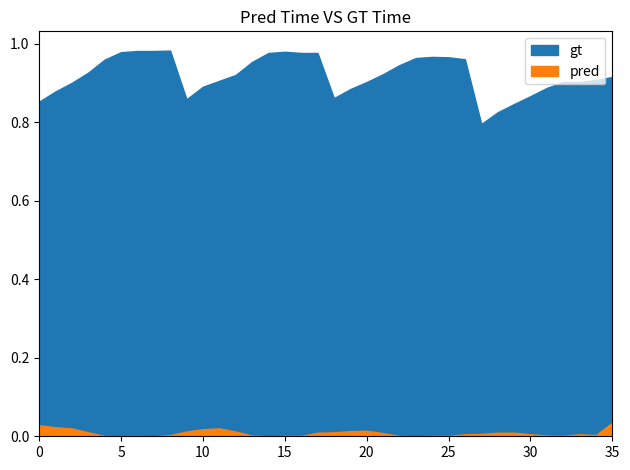

Where is gt nearest to the value 0?

27